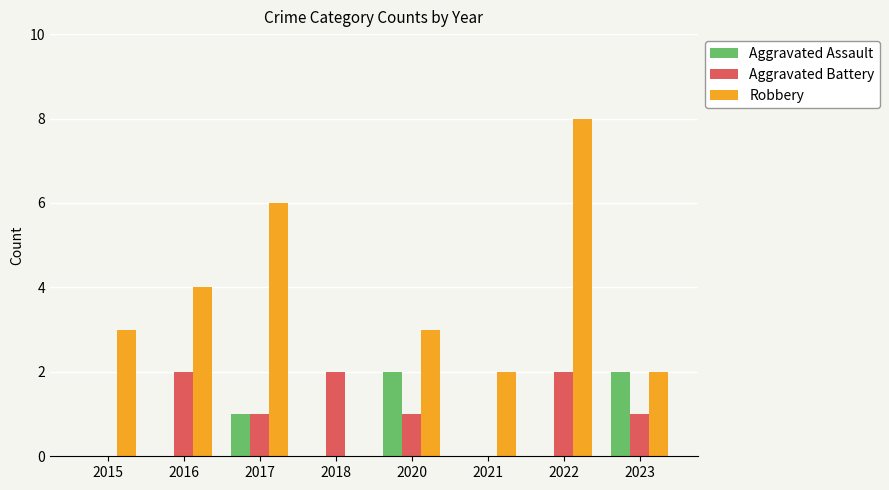

How many data points does each series have?

8